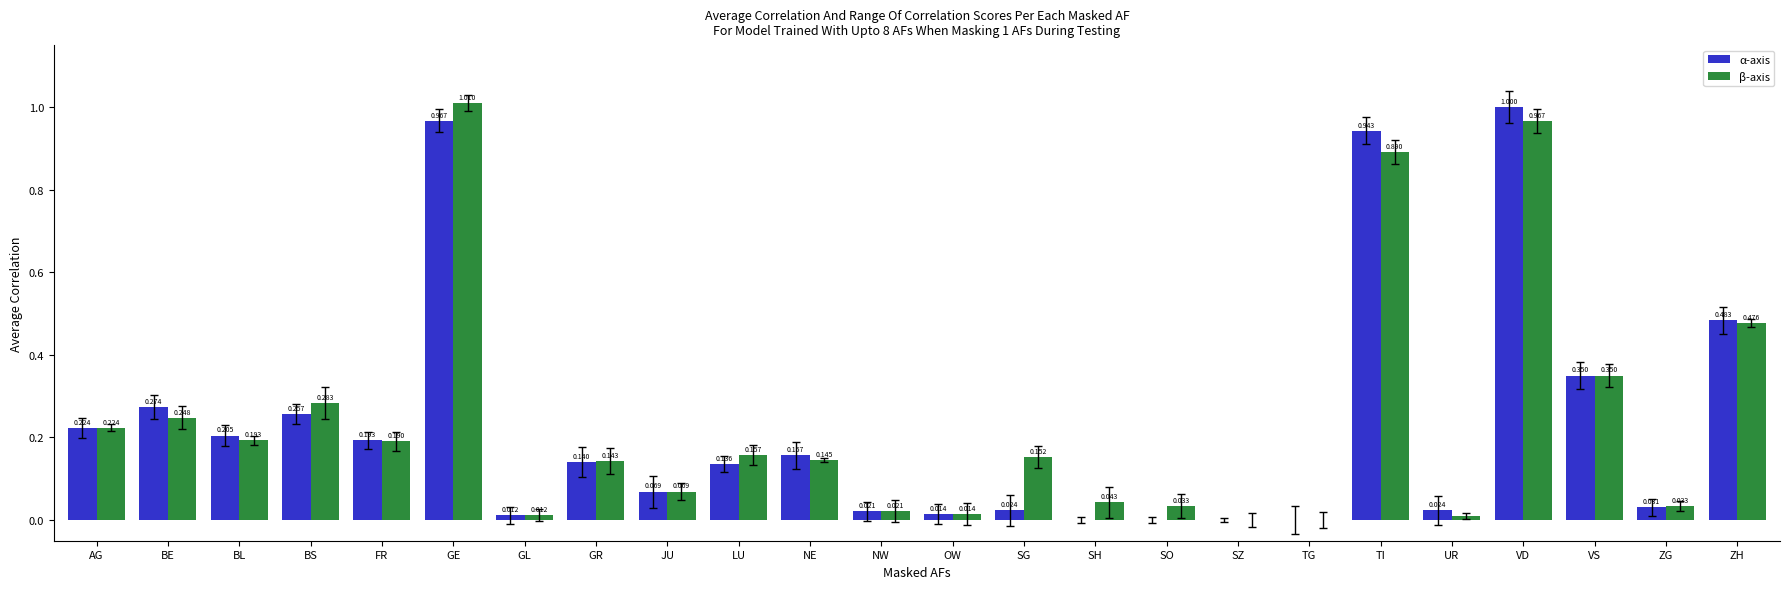

At which category does the chart reach its peak across all series?

GE